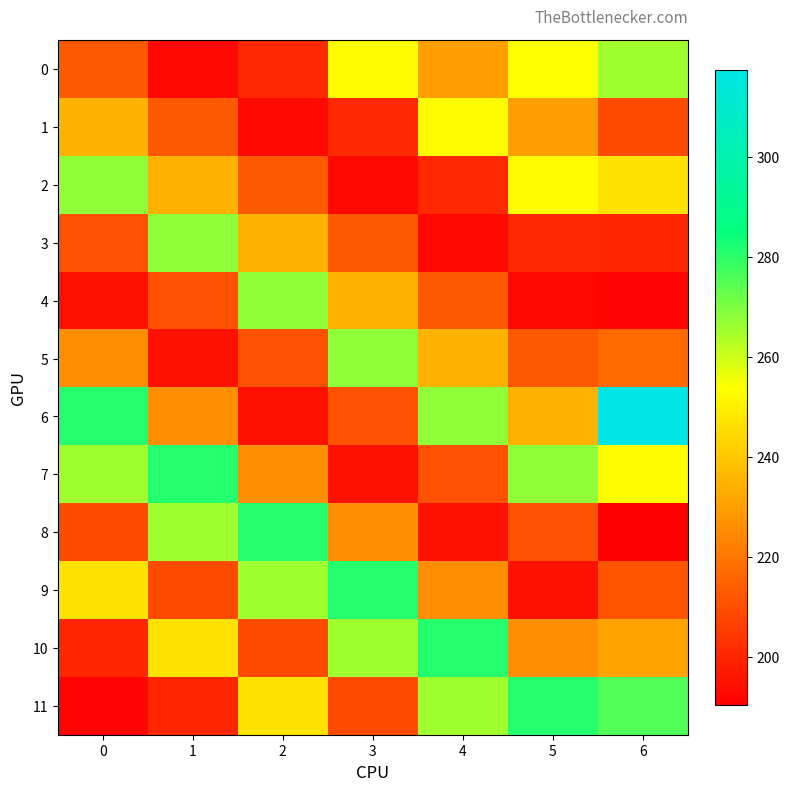

Which series has the largest range (max minus min)?

6